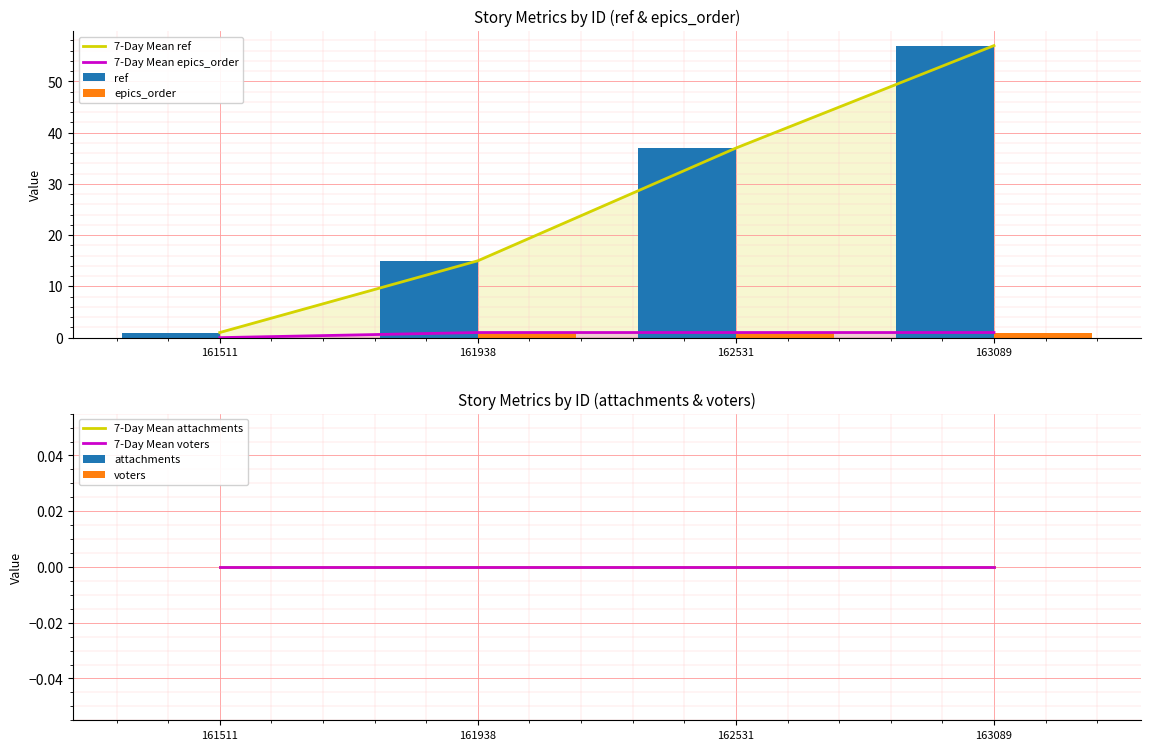

Between 161938 and 163089, which series saw the biggest shift?

ref